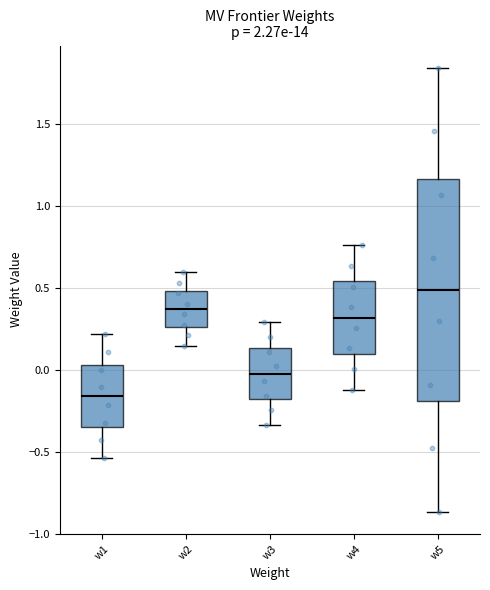

Which box has the lowest median line?

w1